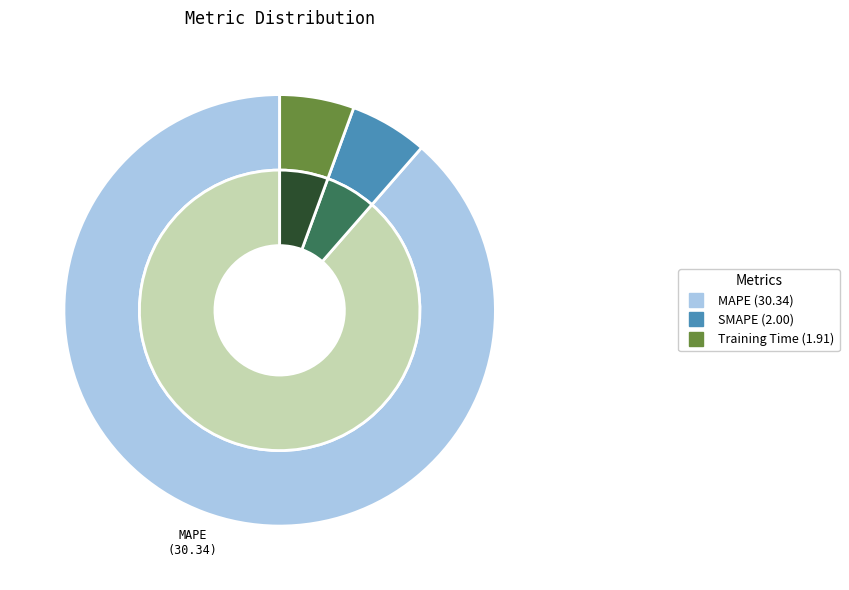

To the nearest percent, what portion does Training Time represent?

6%